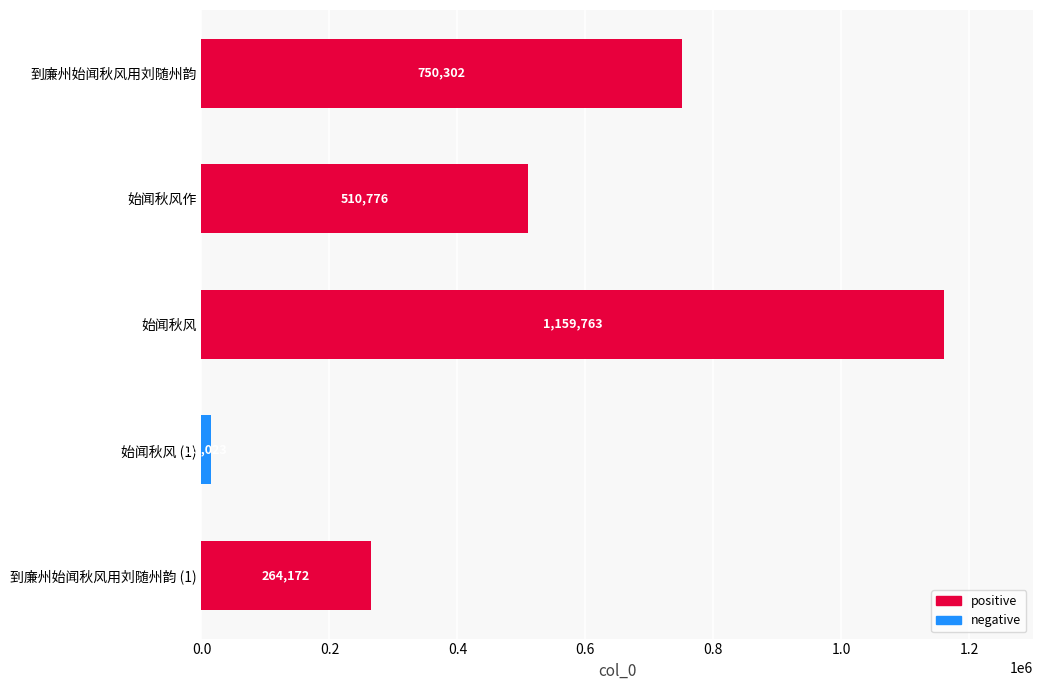

The value at 始闻秋风作 is 510776. True or false?

True